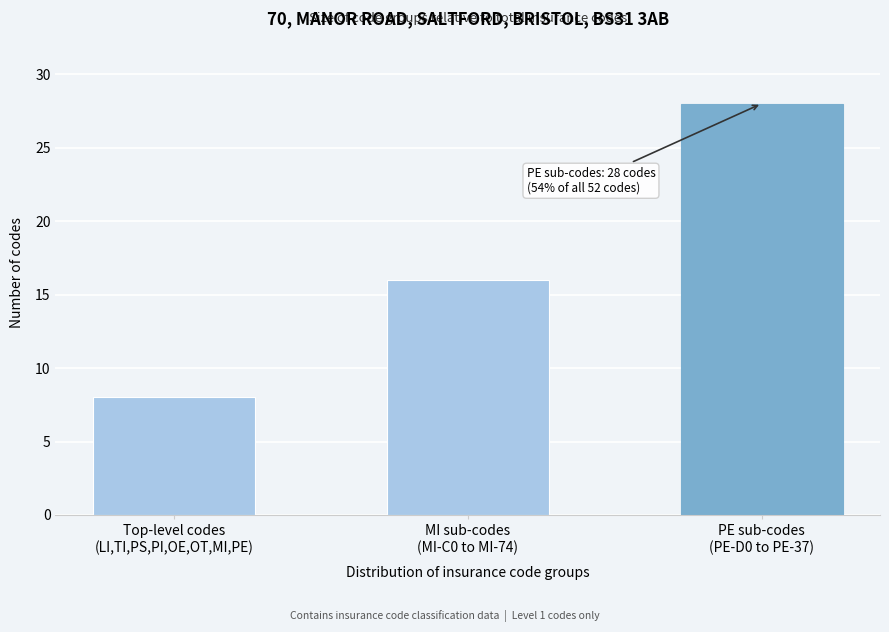

Reading left to right, what are all the values shown in this chart?

8	16	28